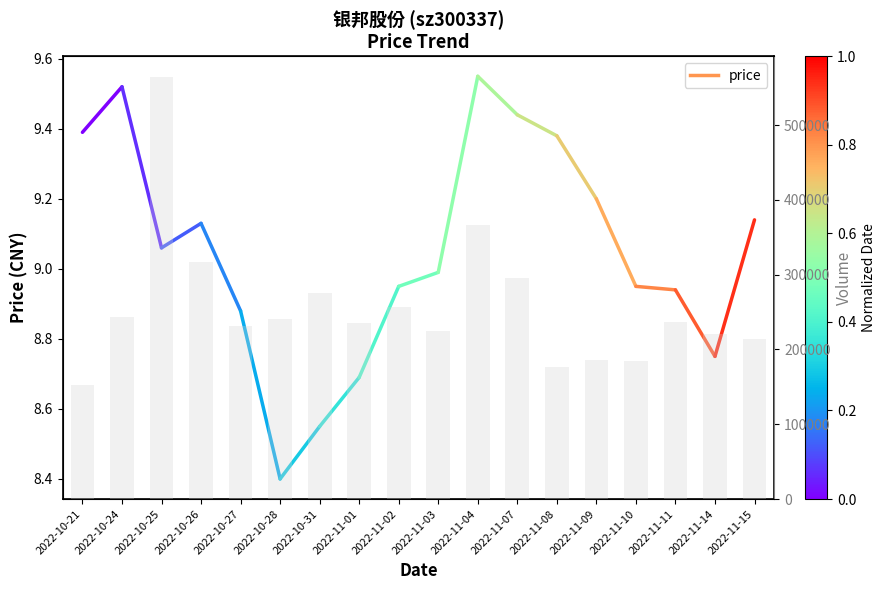

Does the chart contain any negative values?

No